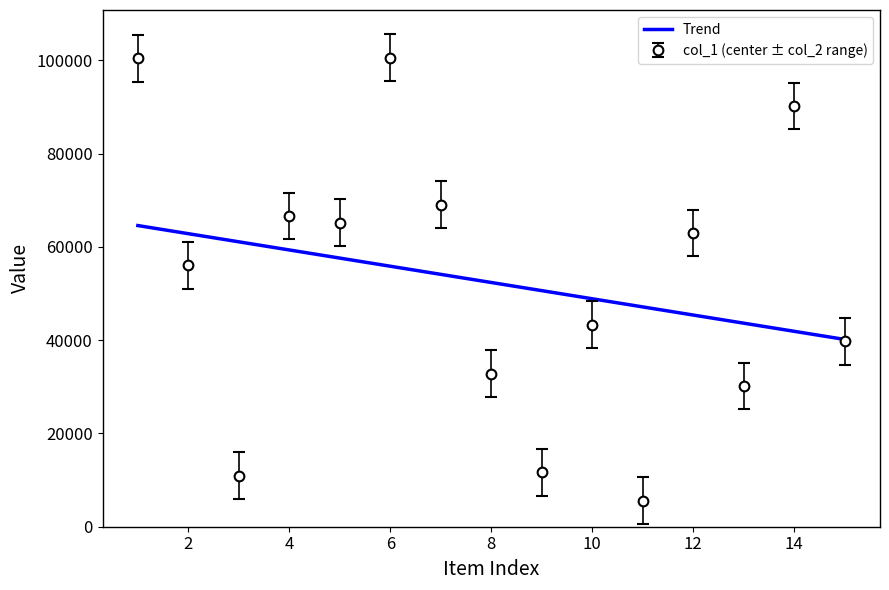

Which series has the largest range (max minus min)?

col_1 (center ± col_2 range)